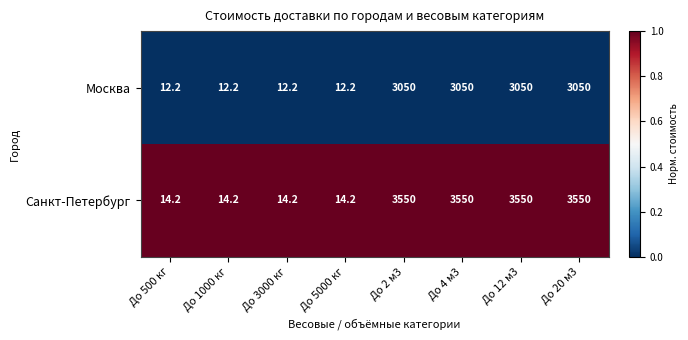

How many distinct data groups are displayed?

2